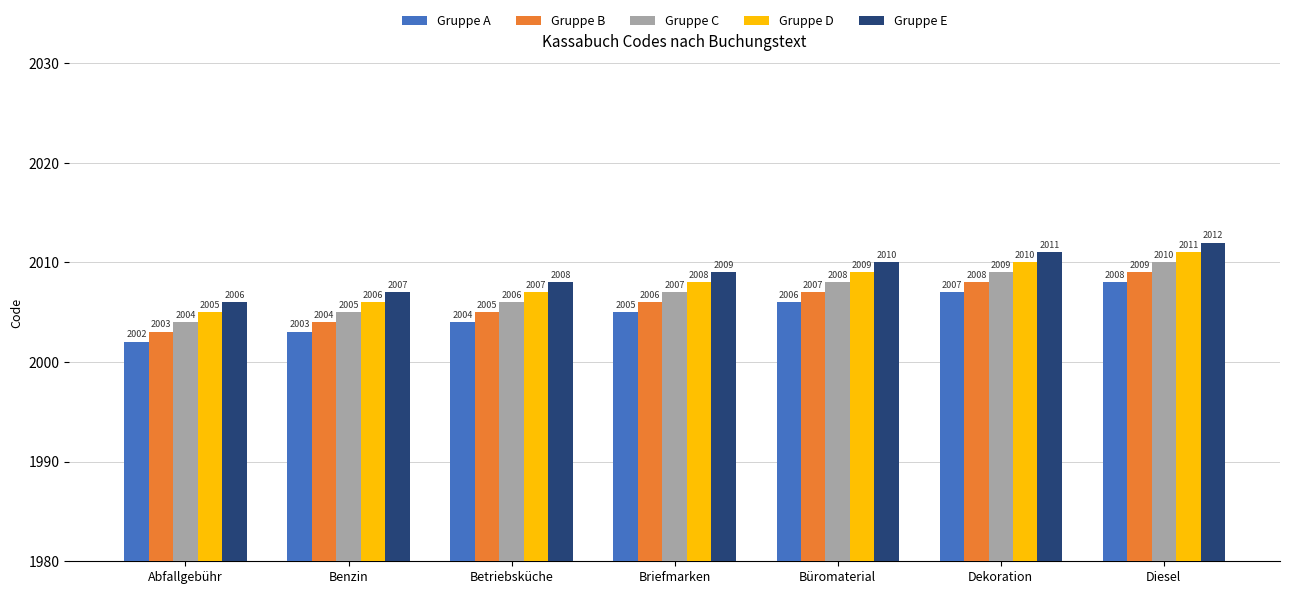

True or false: Gruppe C has a value of 2010 at Diesel.

True